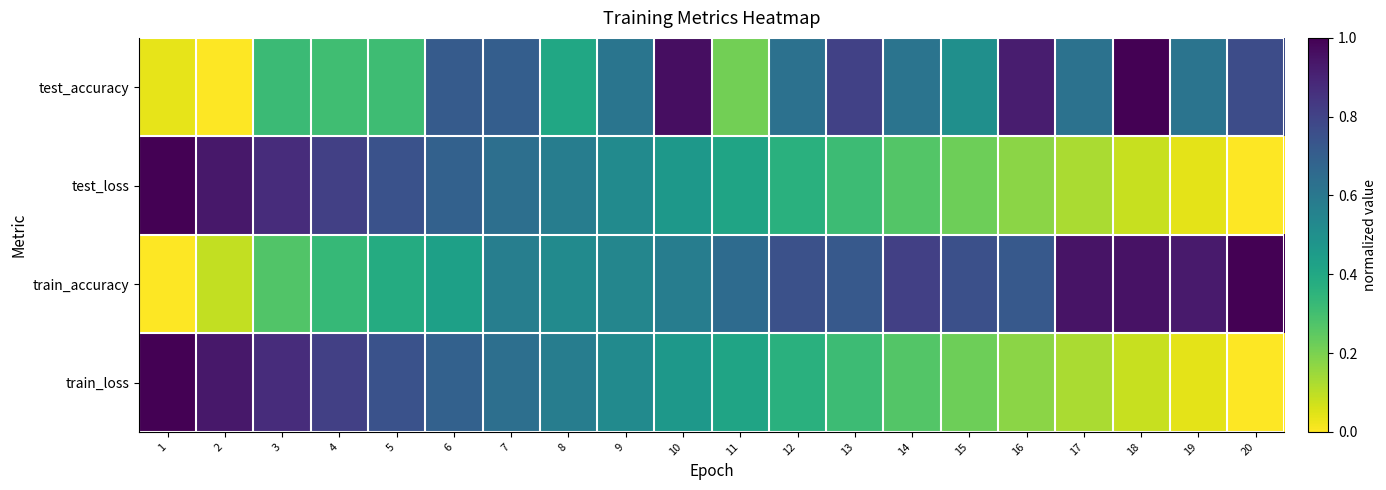

Which series changed the most between 2 and 19?

train_loss